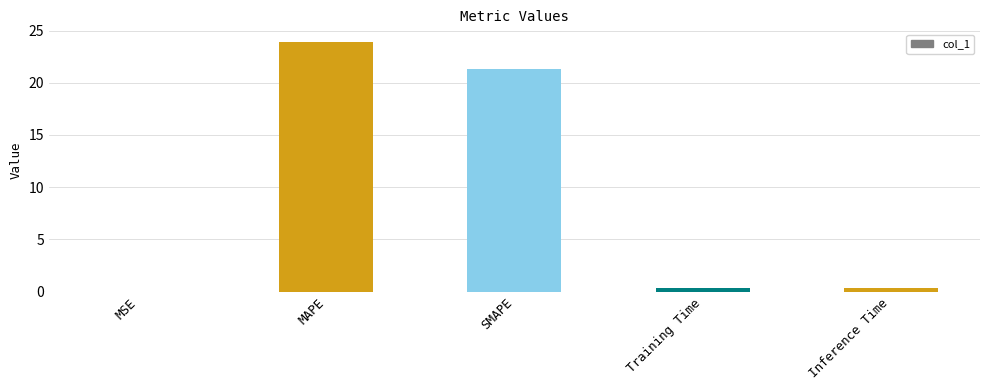

Does the chart contain stacked bars?

No